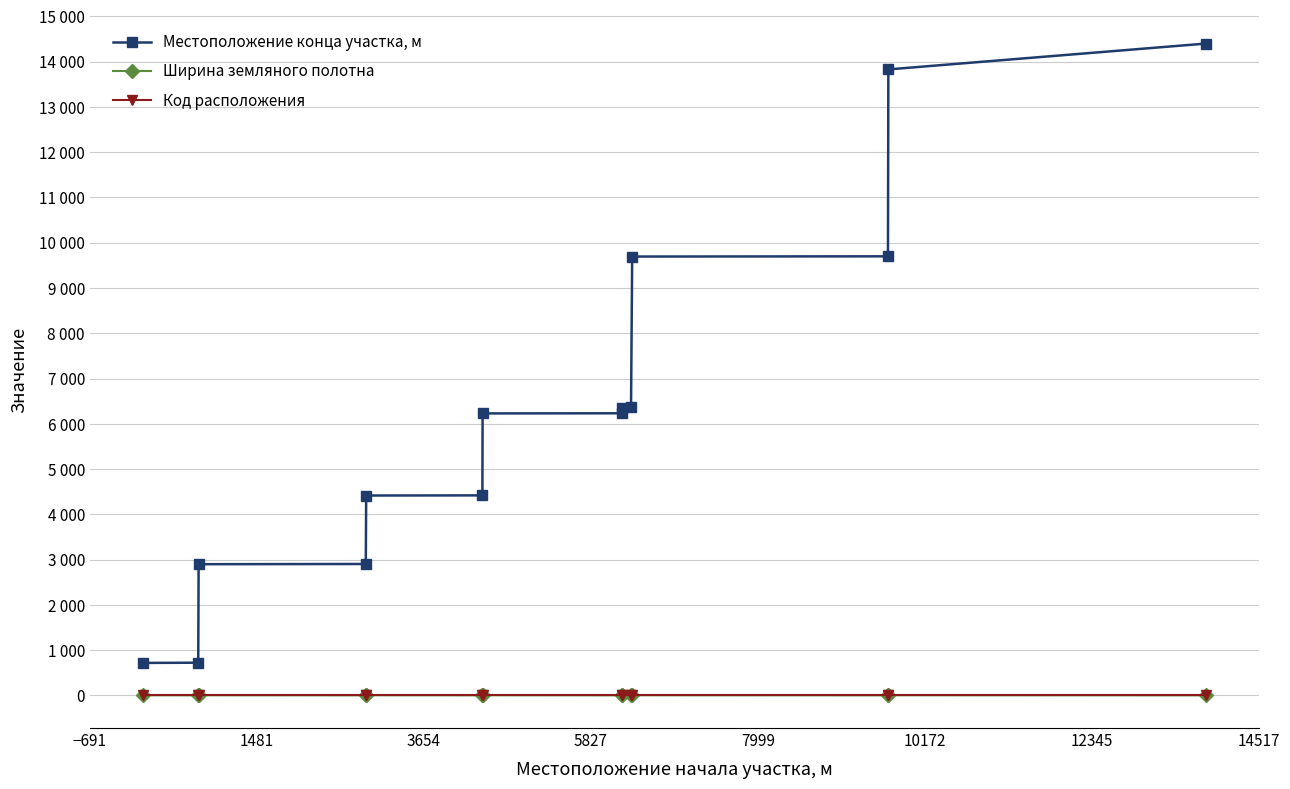

True or false: Код расположения and Местоположение конца участка, м intersect in this chart.

False